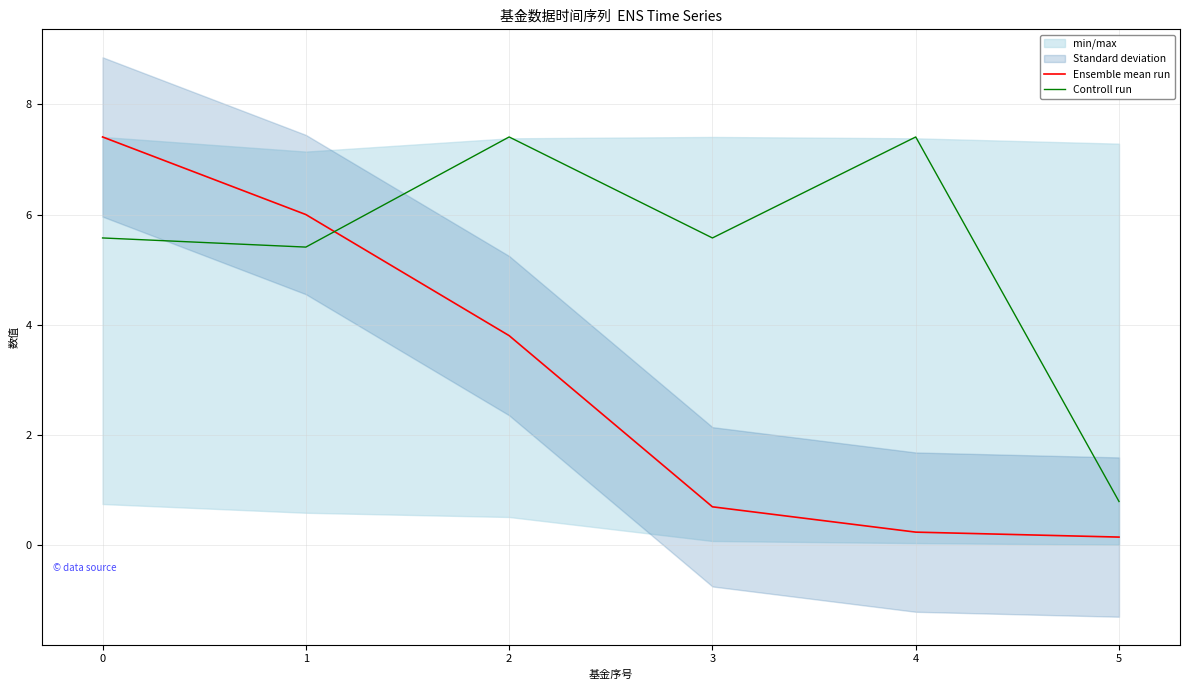

List the series in order of their peak value, highest first.

Ensemble mean run, Controll run